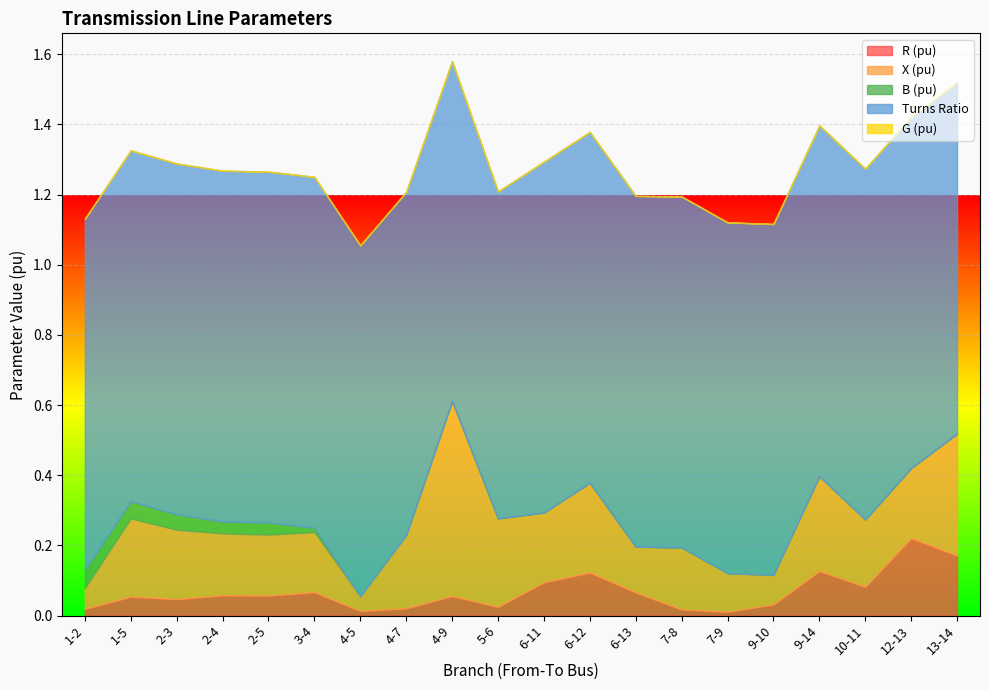

At how many categories does at least one series exceed 0?

20